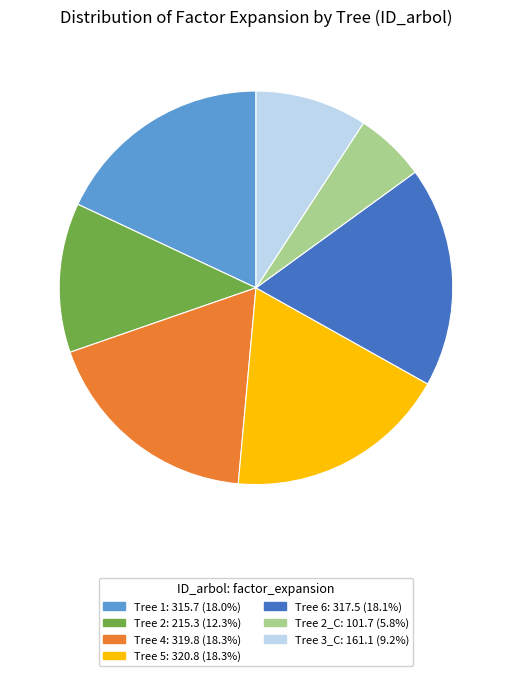

Is there a majority slice in this chart?

No